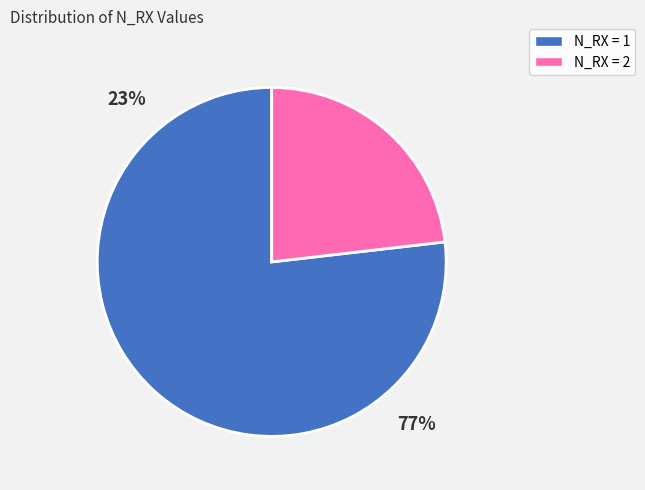

Is it true that N_RX_2 is 32% of the pie?

False